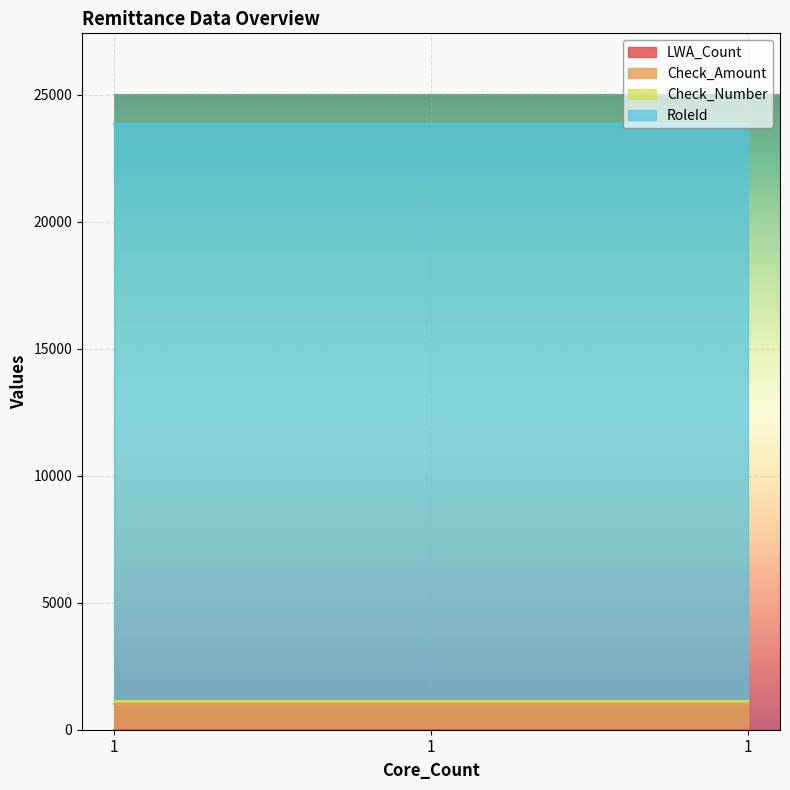

What is the value of the Check_Number point at the 3rd from the left?

111